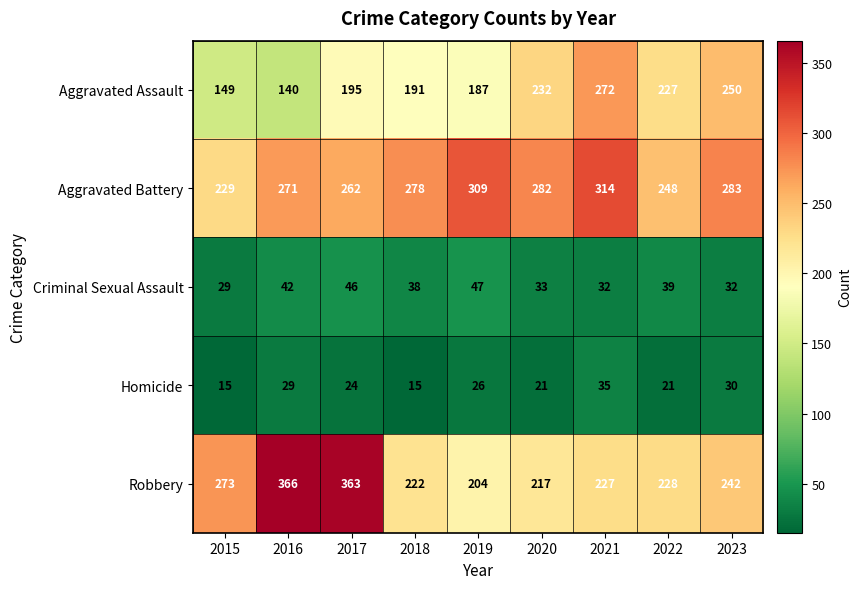

True or false: Criminal Sexual Assault has a value of 39 at 2022.

True